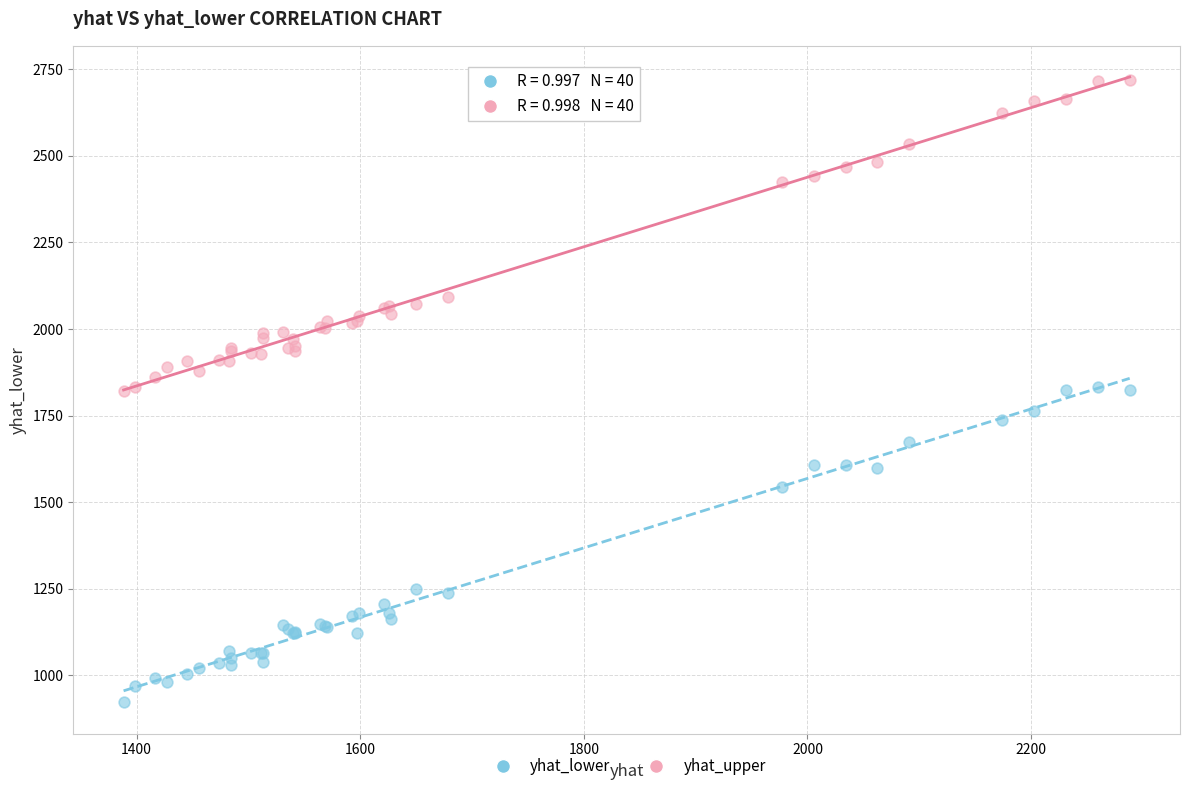

Which series has the largest Y range (max minus min)?

yhat_lower